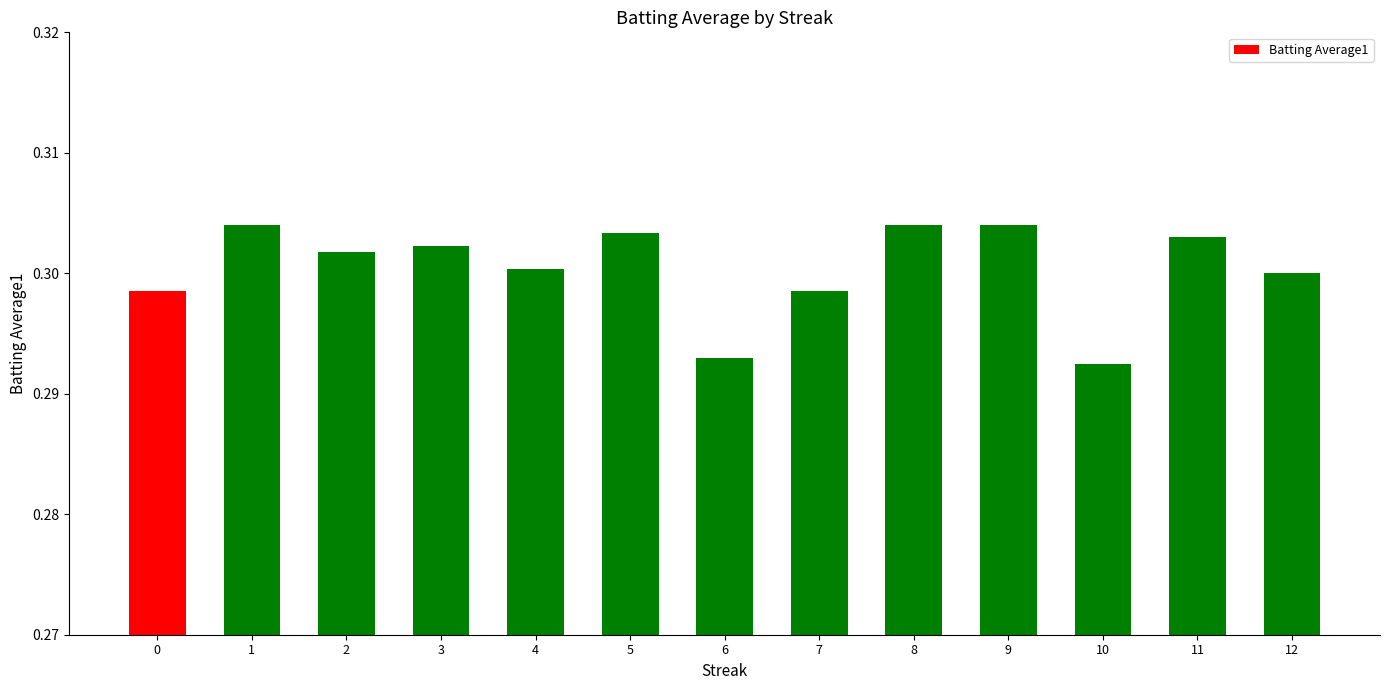

The value at 12 is 0.2. True or false?

False